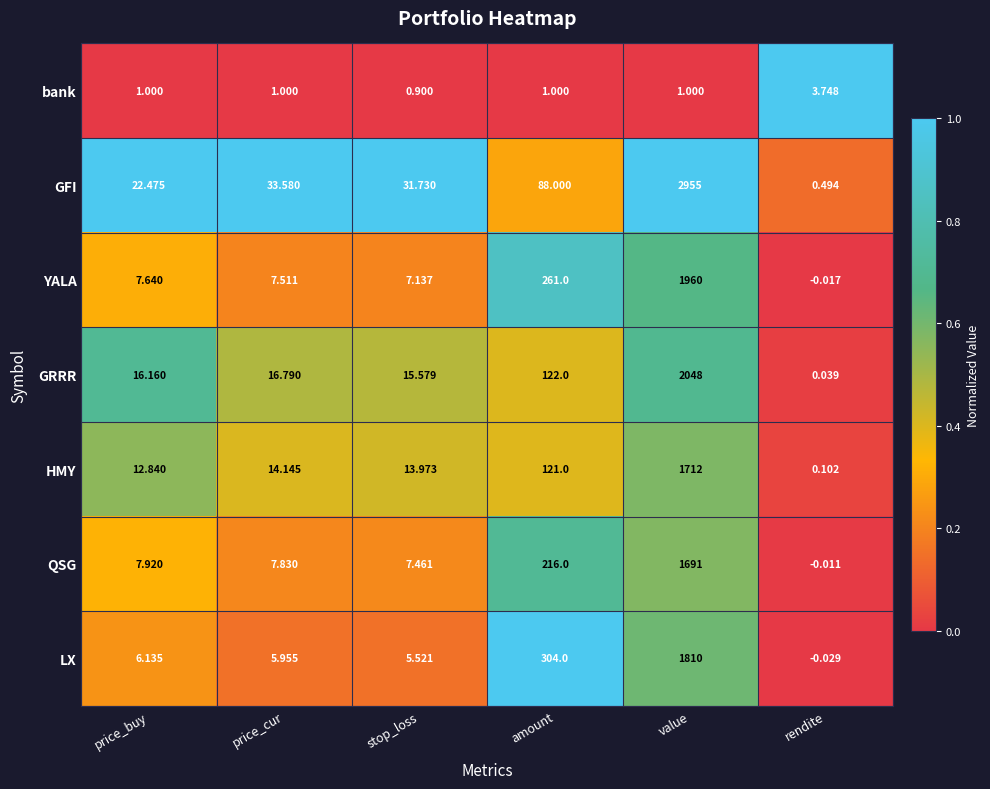

Which series changed the most between amount and value?

GFI